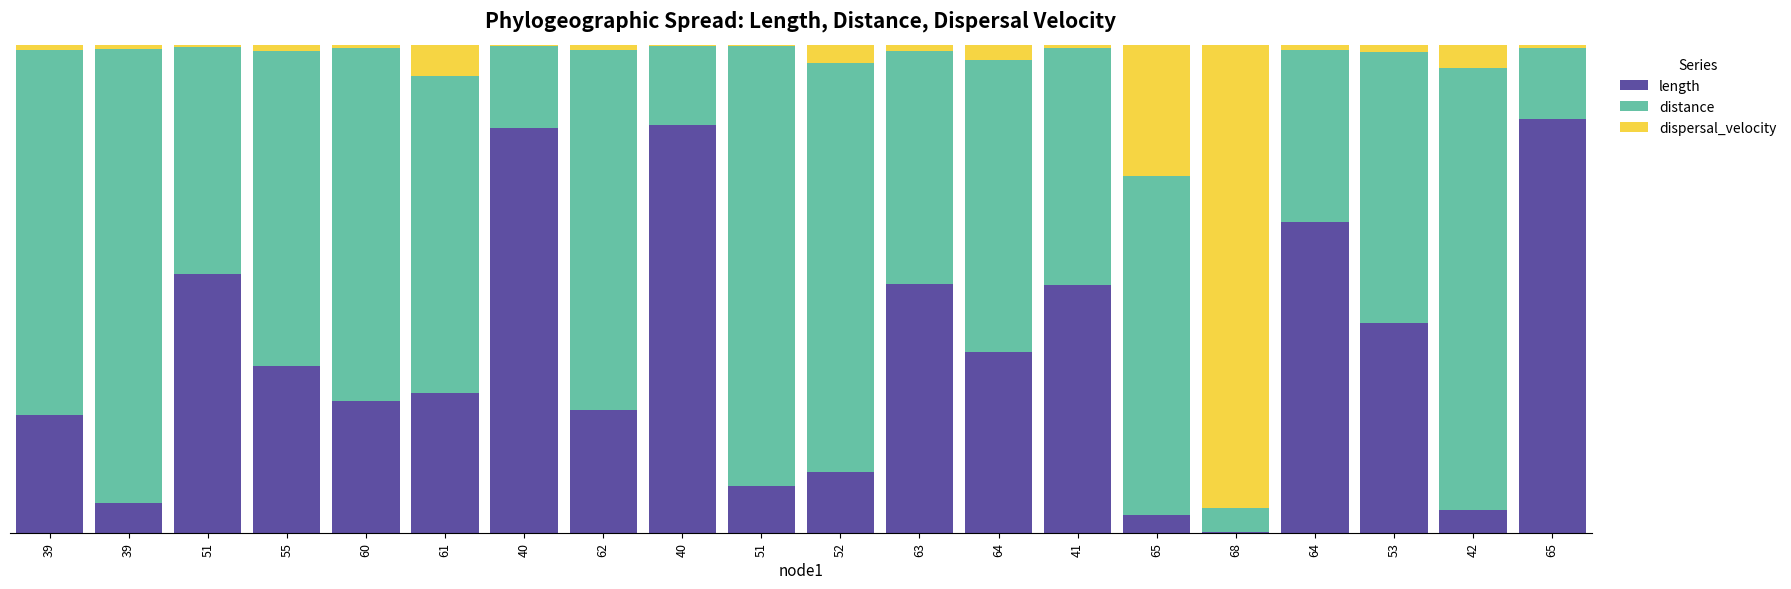

The value of dispersal_velocity at 62 is 0.0. True or false?

False